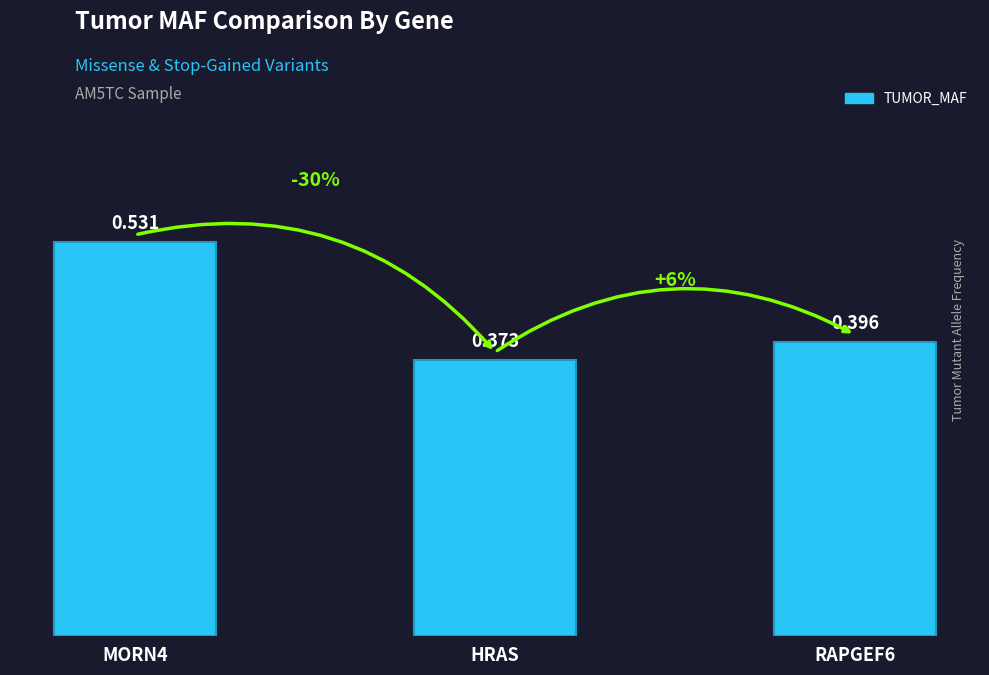

Rank the categories by value from lowest to highest.

HRAS, RAPGEF6, MORN4